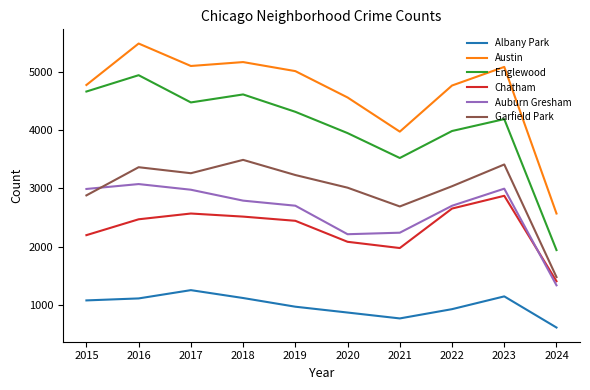

What is the sum of all Auburn Gresham values?

25993